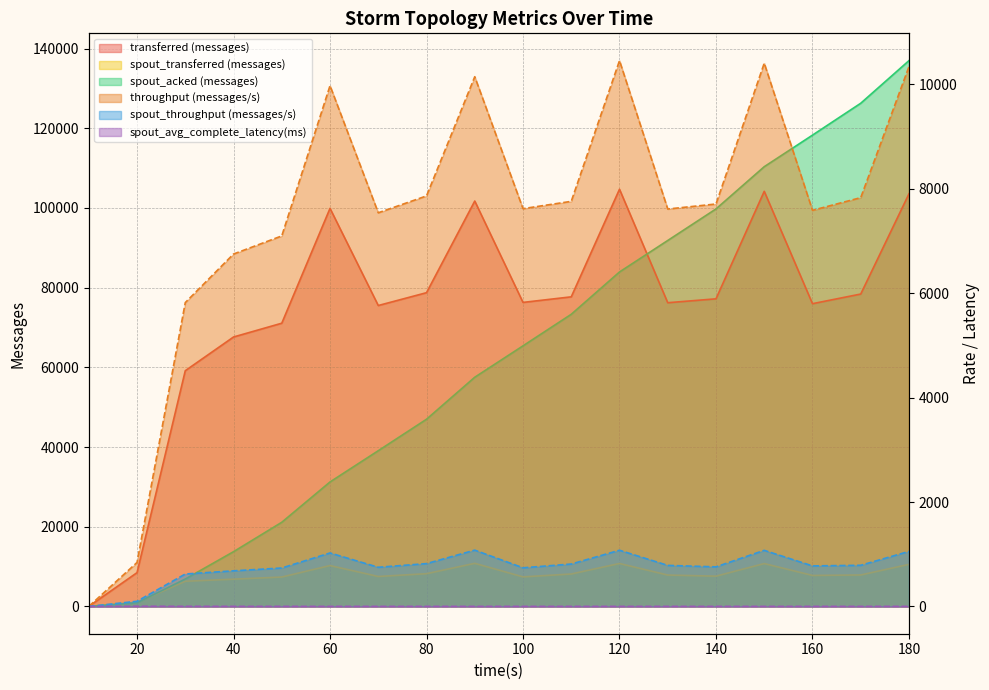

What is the total value across all series at 40?

95632.7